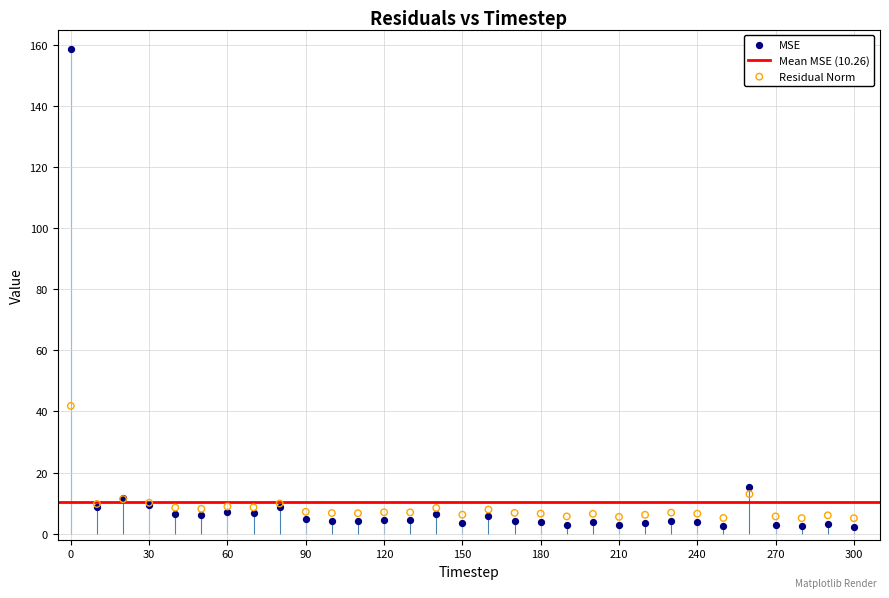

Which series reaches the maximum Y coordinate?

MSE